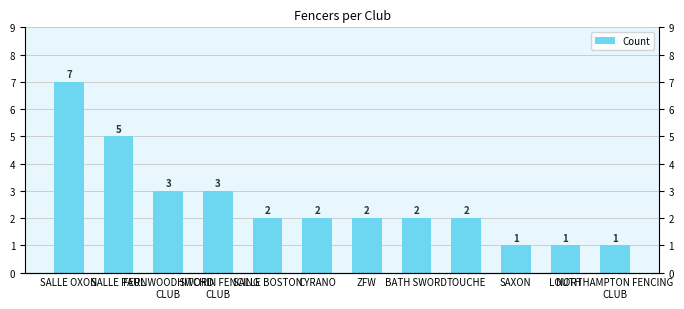

Which label corresponds to the largest value in the chart?

SALLE OXON